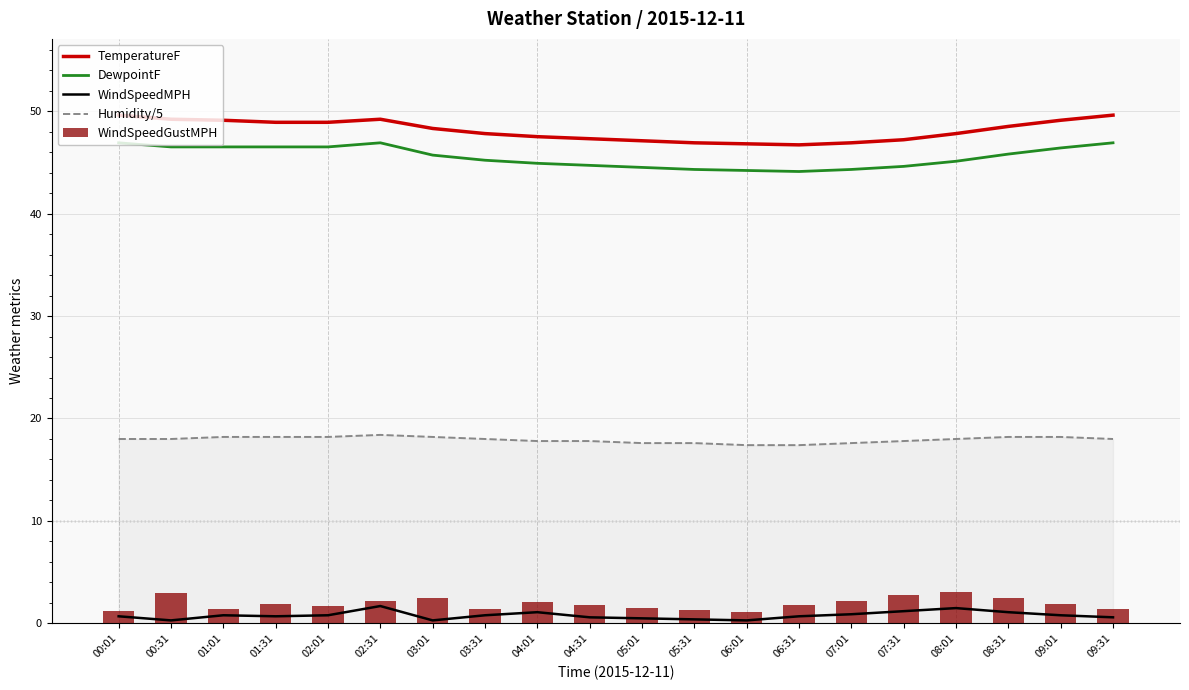

The Humidity/5 series shows 17.6 at 05:01. True or false?

True